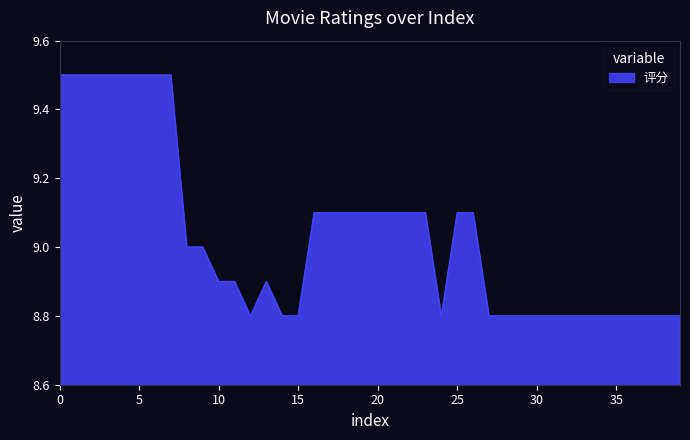

What is the maximum value shown in the chart?

9.5